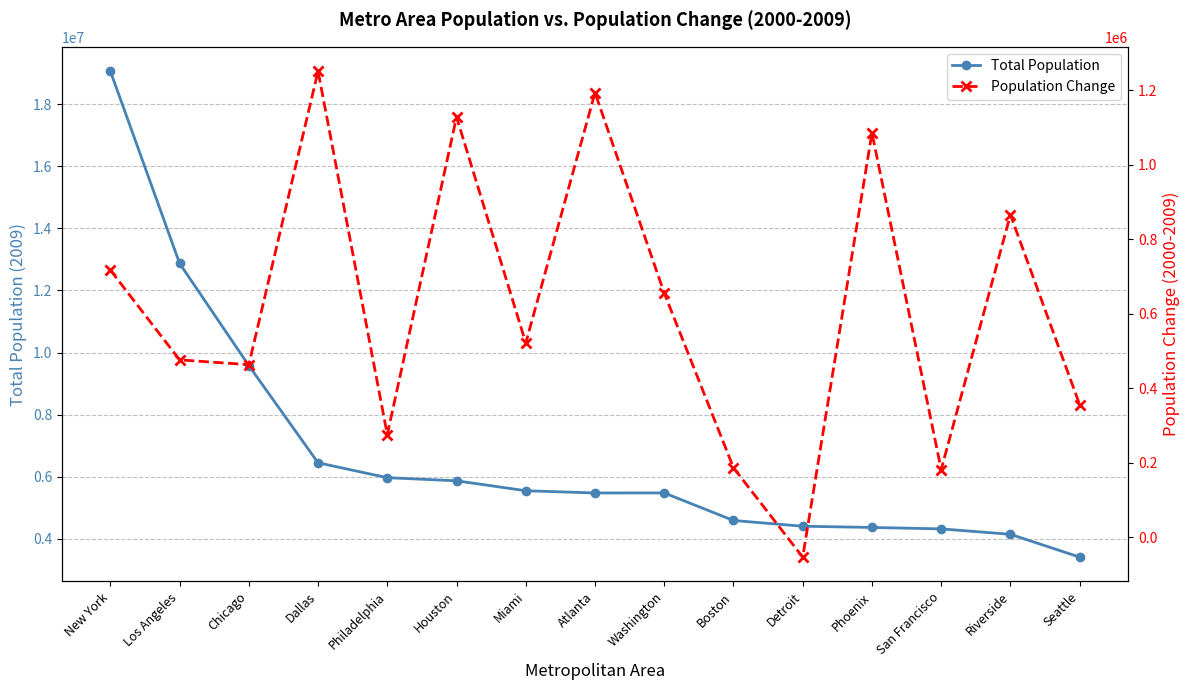

Is it true that Population Change equals 252132 at San Francisco?

False